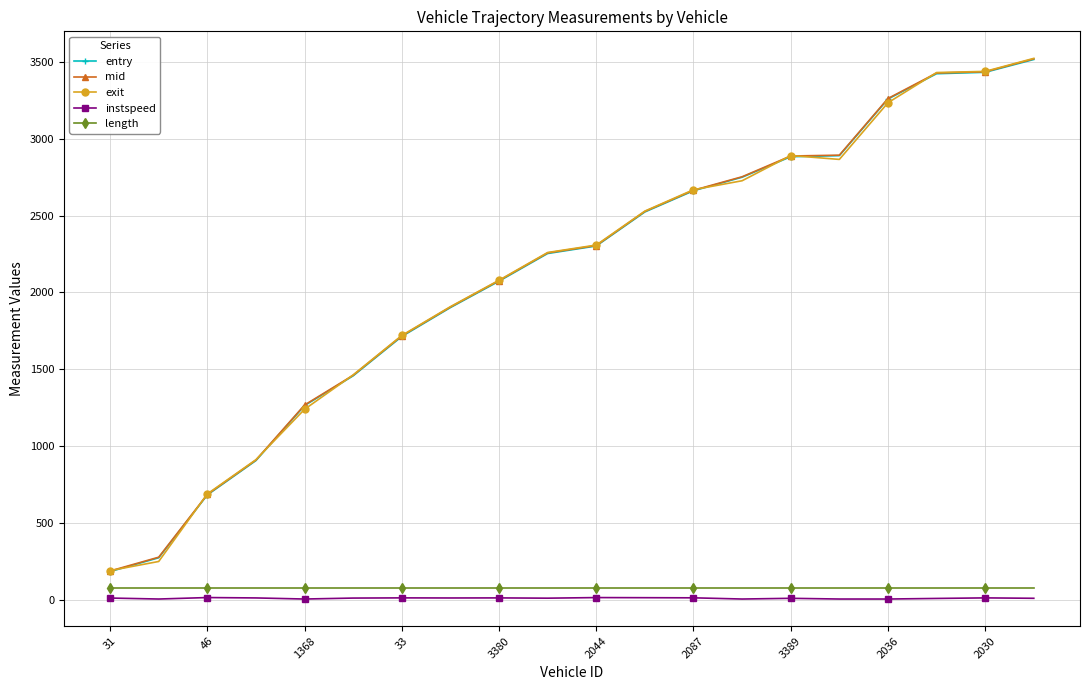

How many distinct data groups are displayed?

5